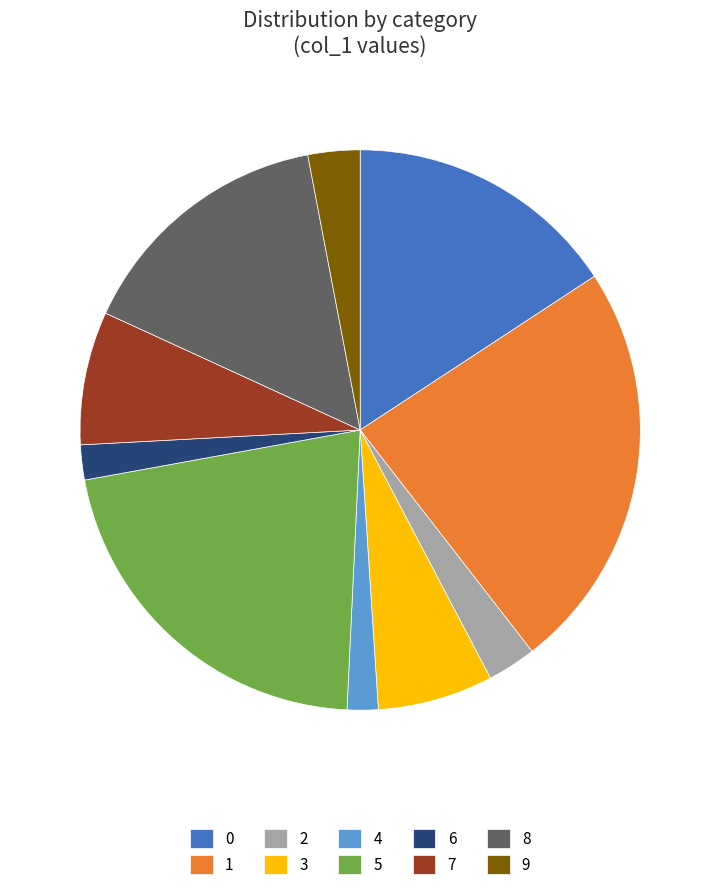

True or false: 8 accounts for 15% of the total.

True